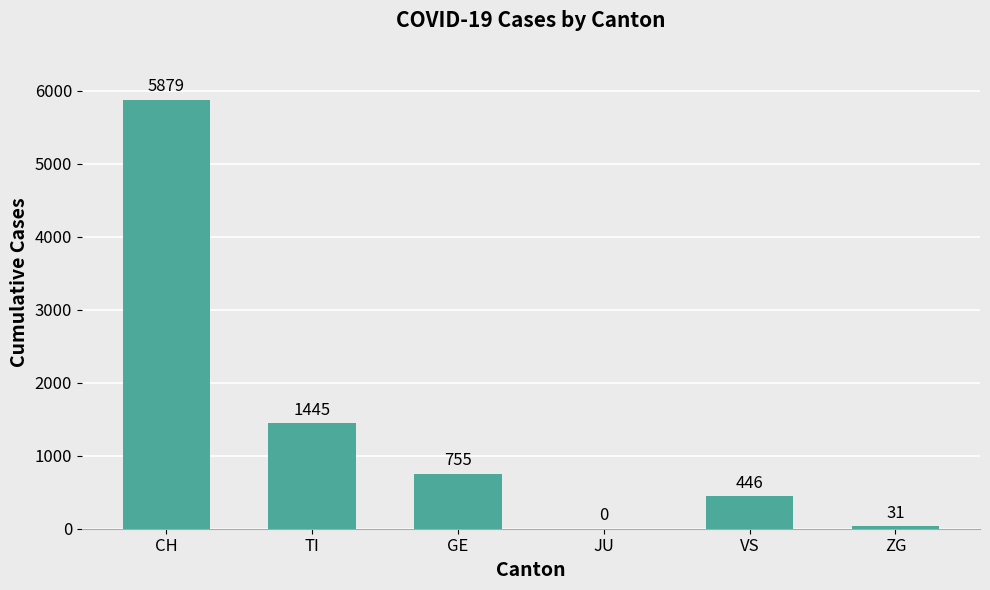

What is the sum of the values at CH and VS?

6325